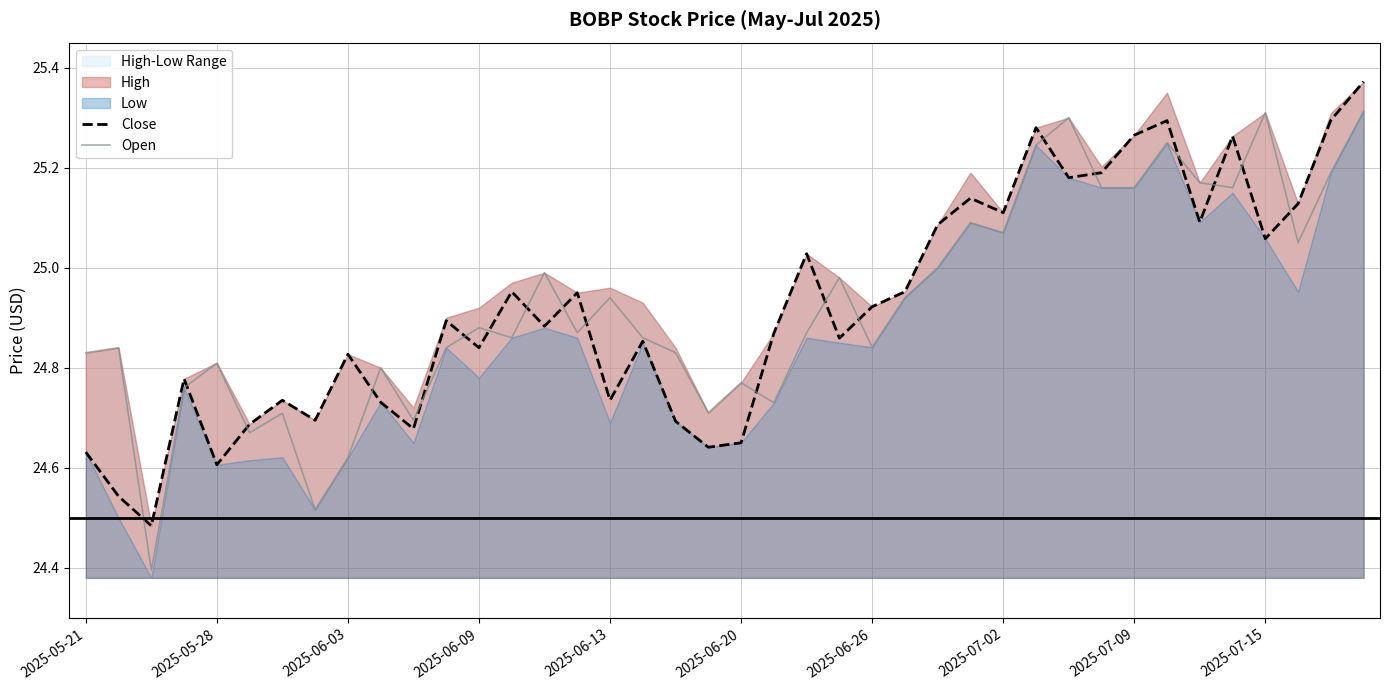

Is it true that Close equals 35.9 at 2025-07-15?

False